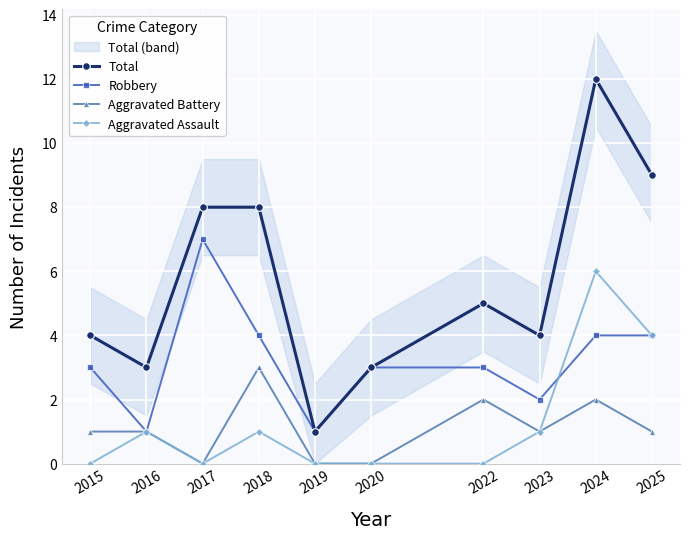

At how many categories does at least one series exceed 11?

1